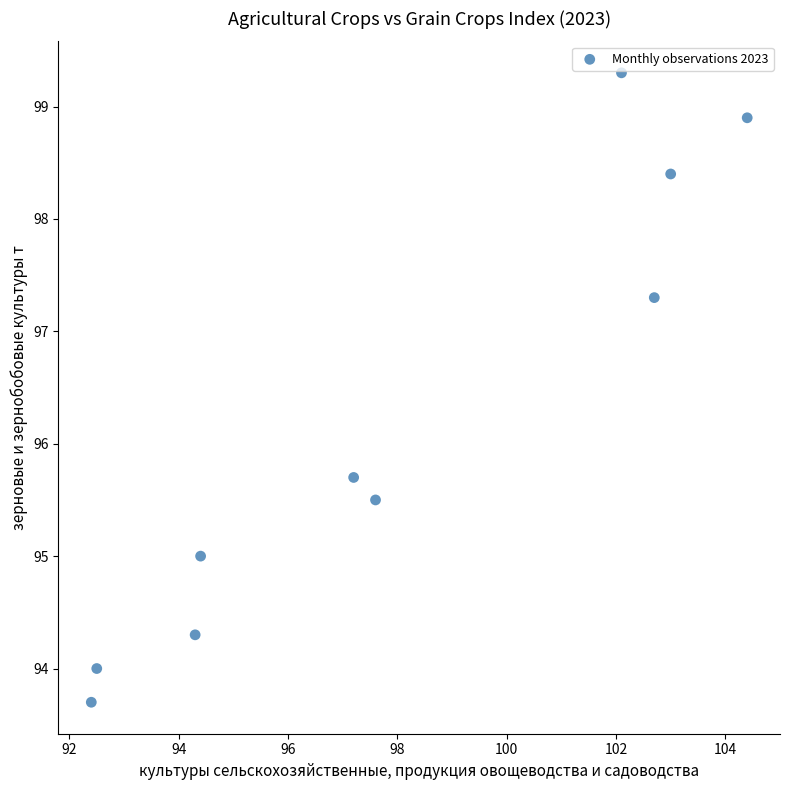

What is the average Y value?

96.2